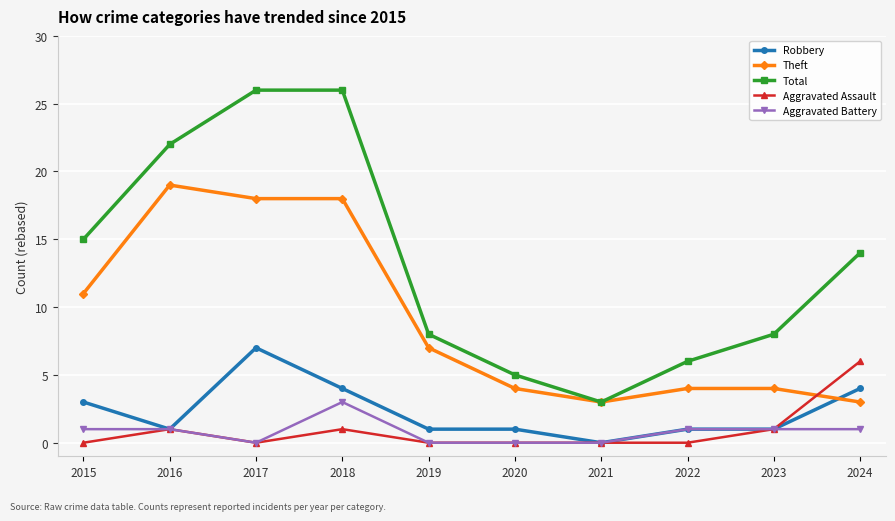

Which series has the widest spread of values?

Total